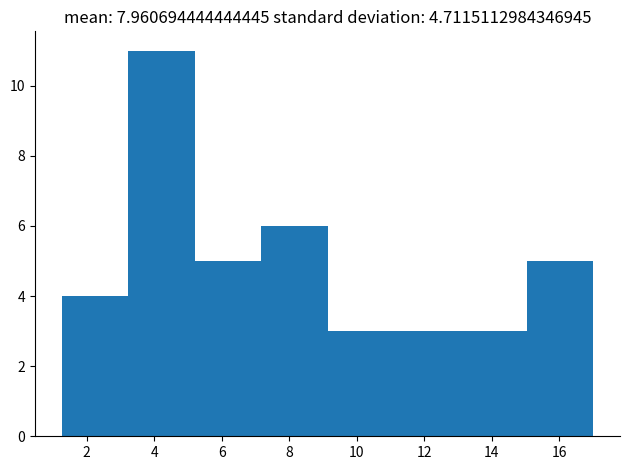

Reading left to right, transcribe this chart: for each bar, give the range it covers on the x-axis and its height. Neither the bar edges nor the heights are printed on the chart, so give them approximately, as read against the axes.

1.2 to 3.2: 4
3.2 to 5.2: 11
5.2 to 7.2: 5
7.2 to 9.2: 6
9.2 to 11.2: 3
11.2 to 13.0: 3
13.0 to 15.0: 3
15.0 to 17.0: 5